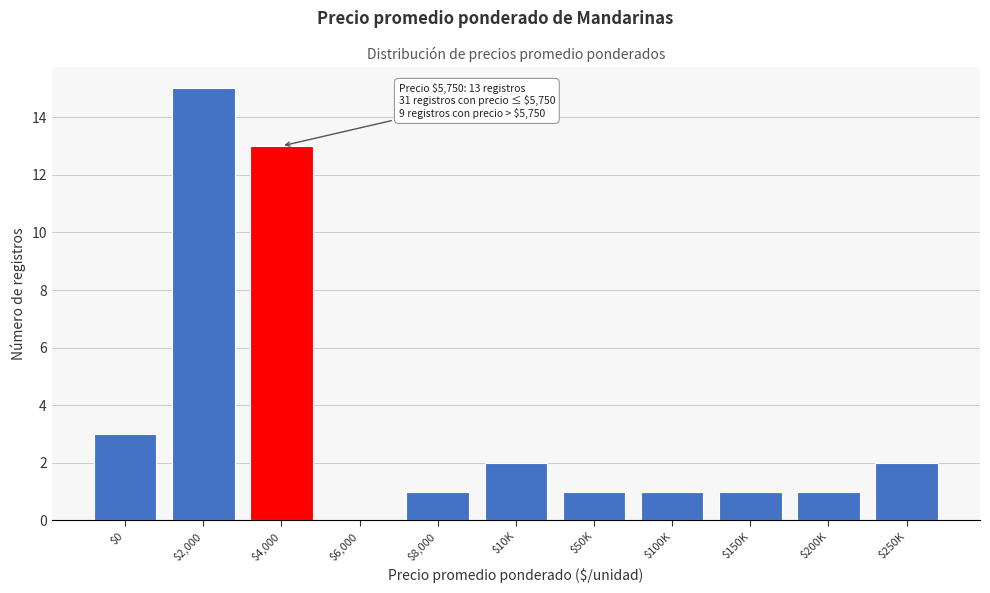

At which label is the value closest to 7?

$0